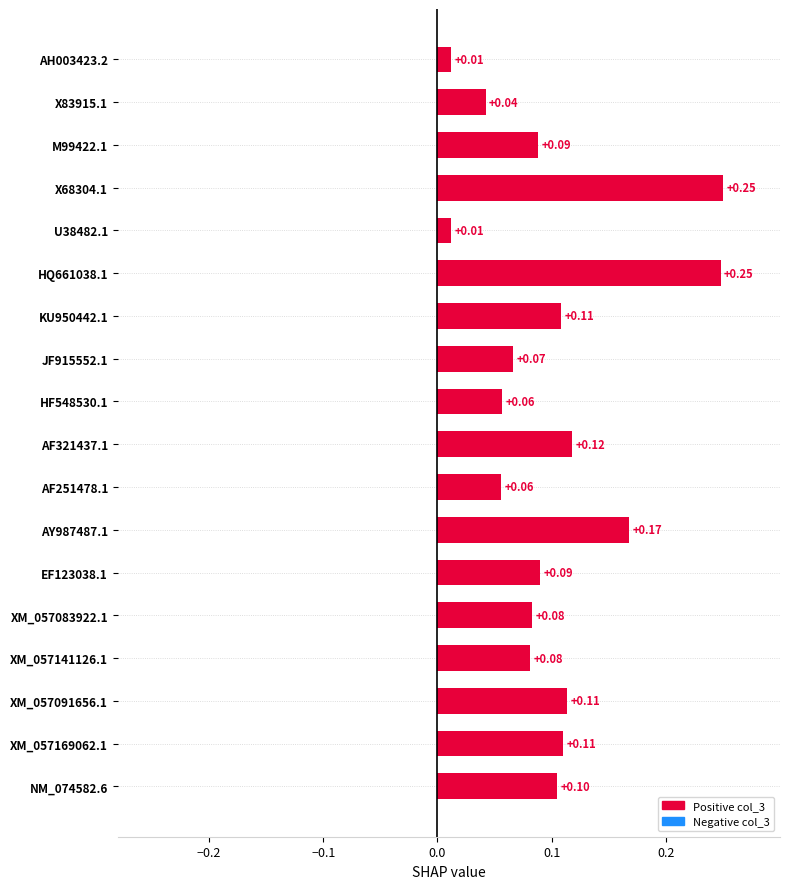

What is the sum of all values?

1.8